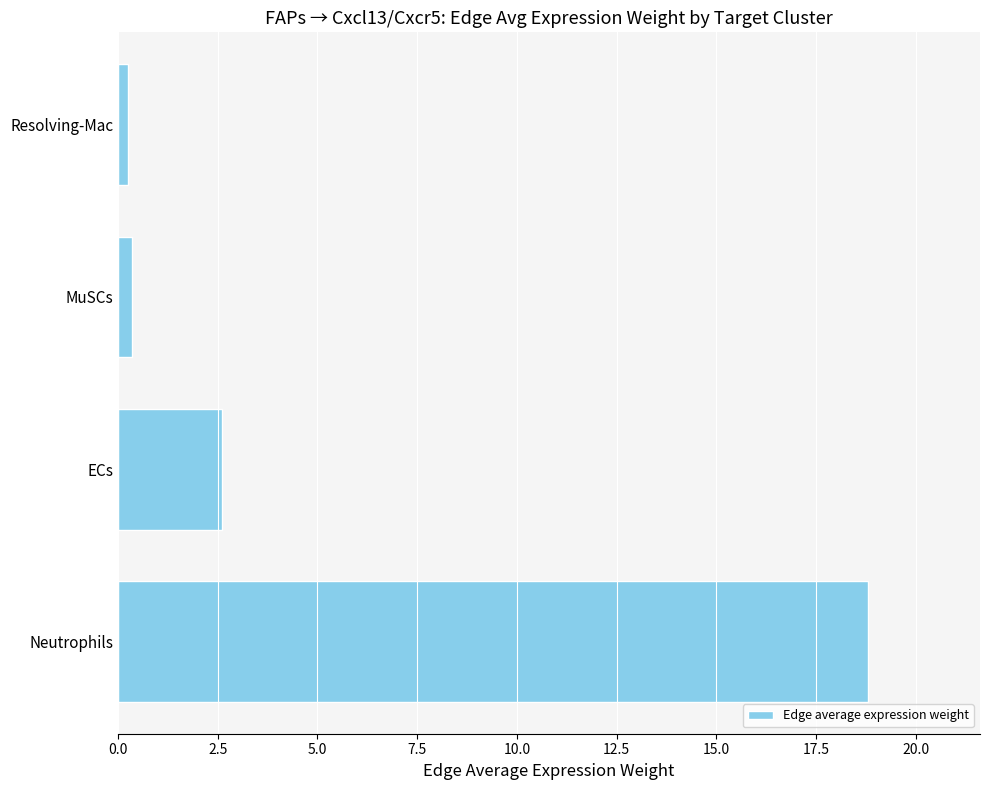

Count the number of values greater than 2.

2